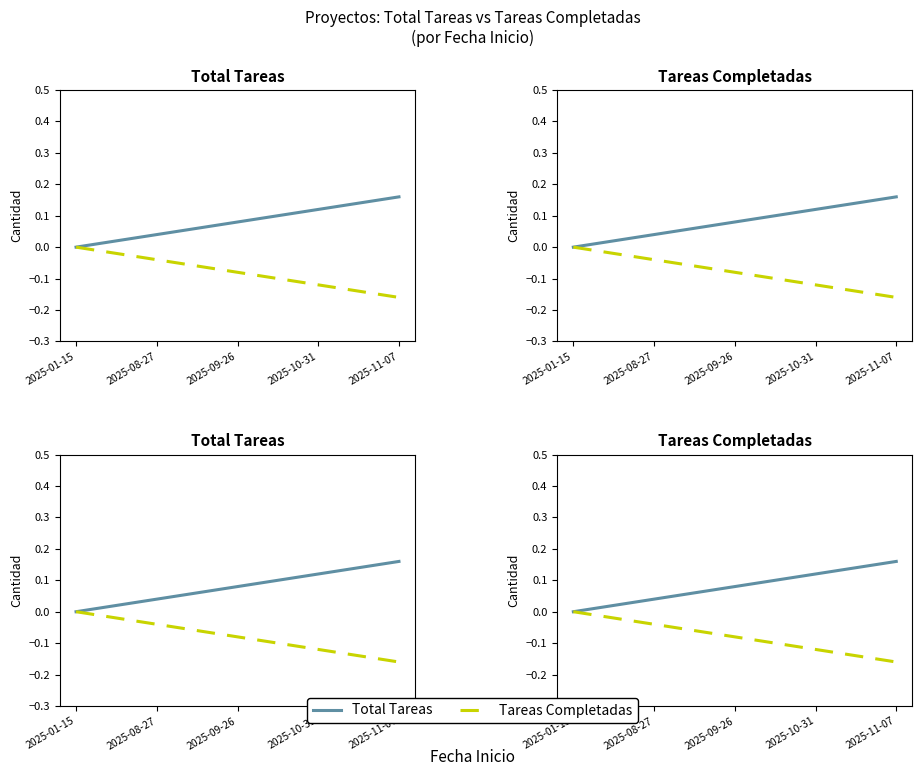

How many values in Total Tareas are above zero?

4